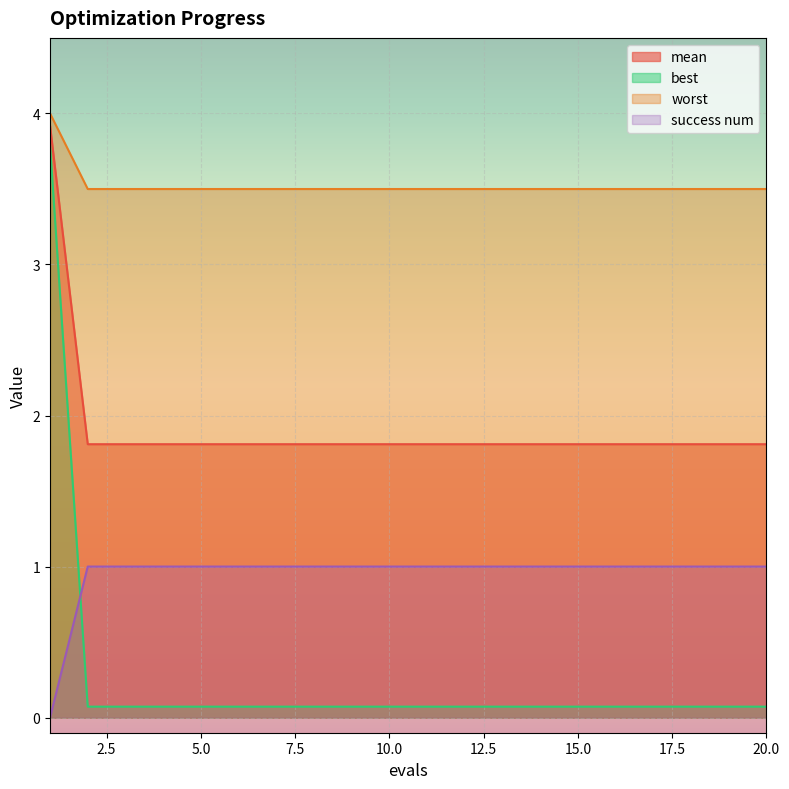

What is the value of the mean point at the 4th from the left?

1.8